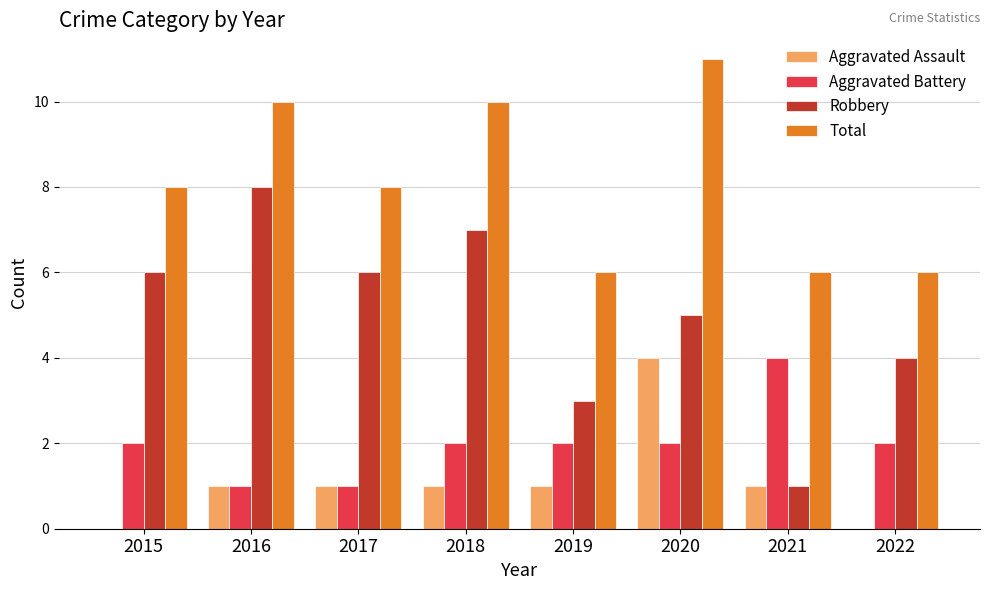

Which series has the largest range (max minus min)?

Robbery